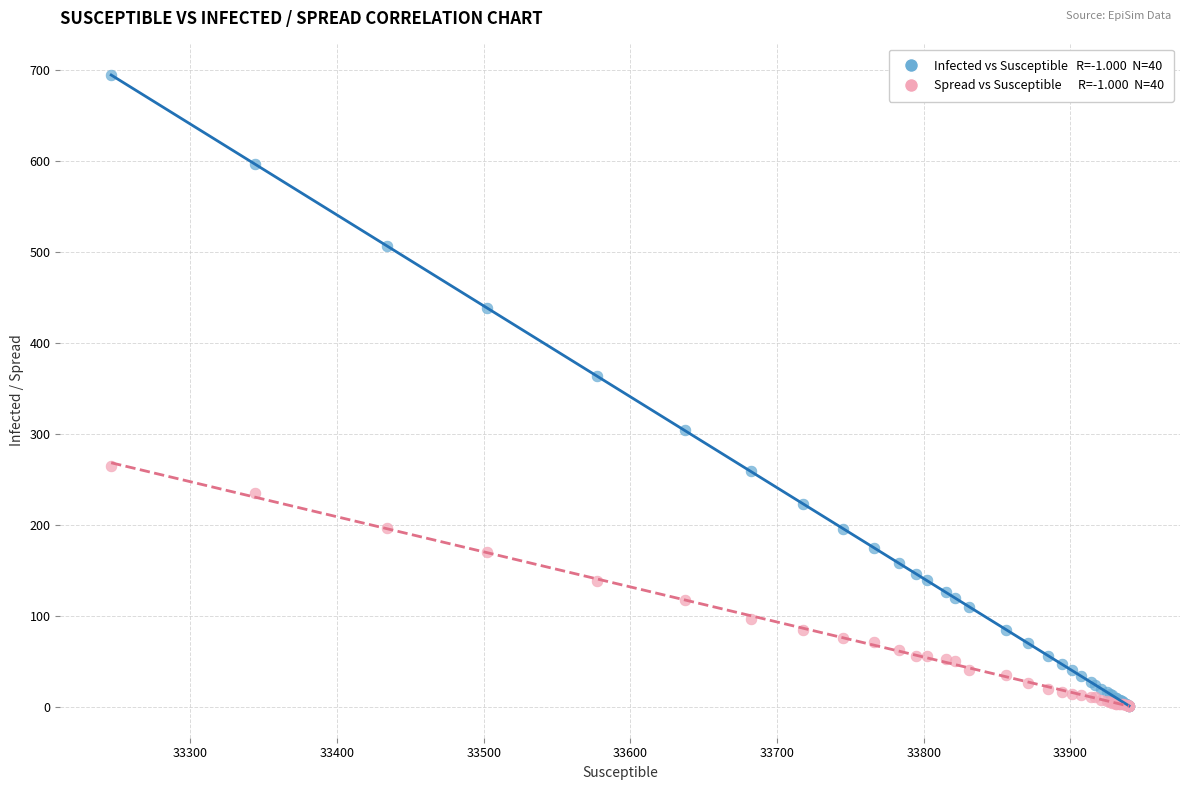

Across all series, what Y value is closest to 348?

364